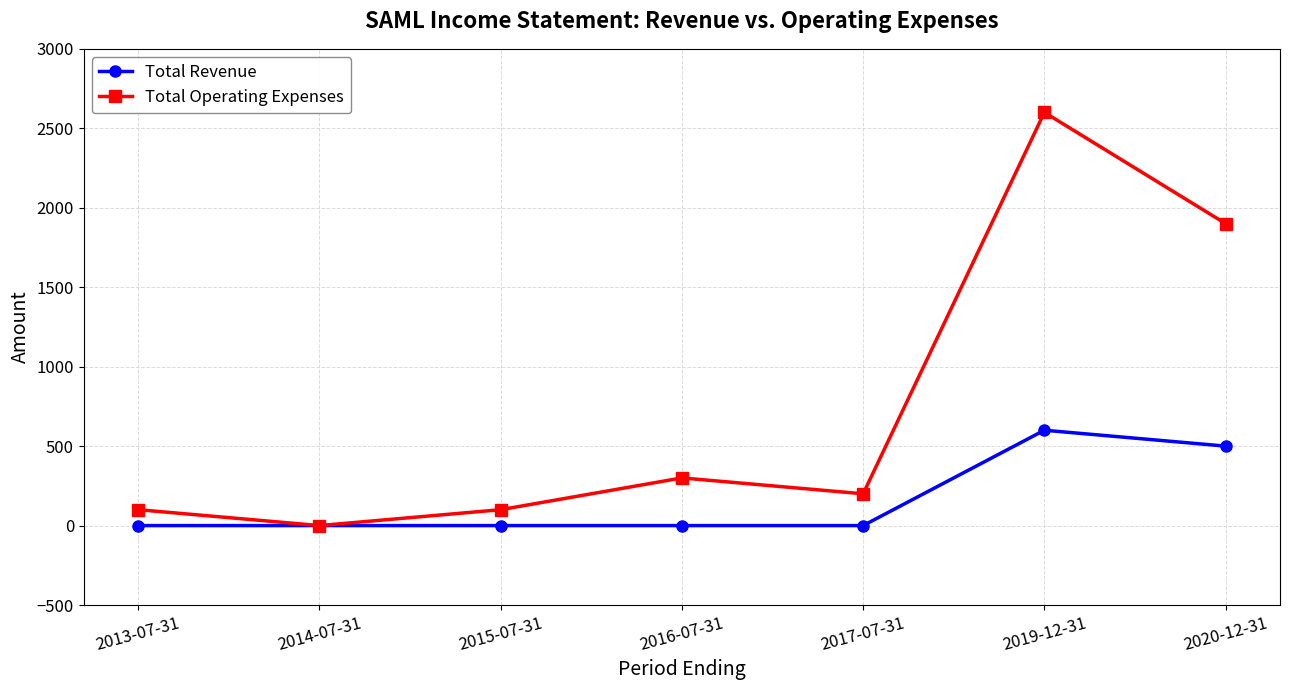

True or false: Total Revenue has a value of 0 at 2017-07-31.

True